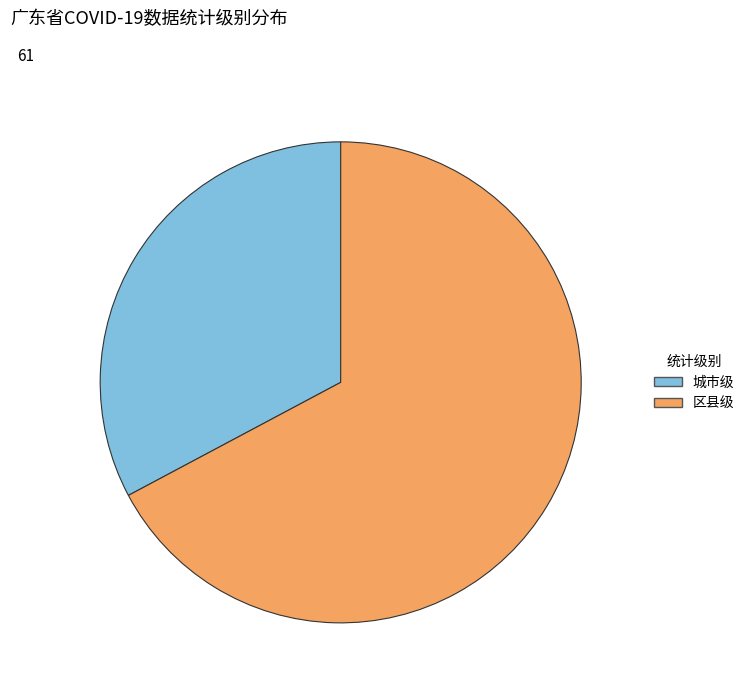

Count the number of slices in the pie.

2